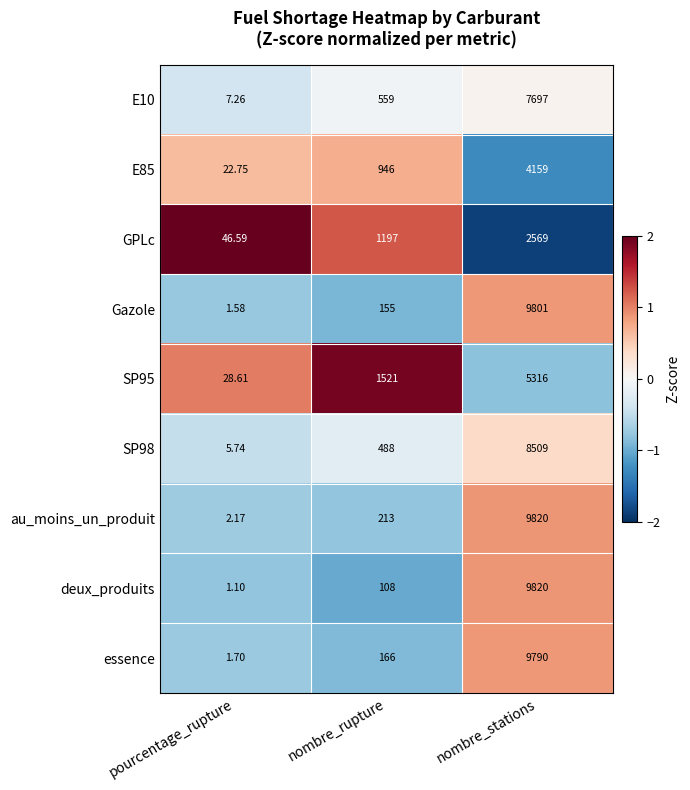

Which series has the largest total across all categories?

au_moins_un_produit